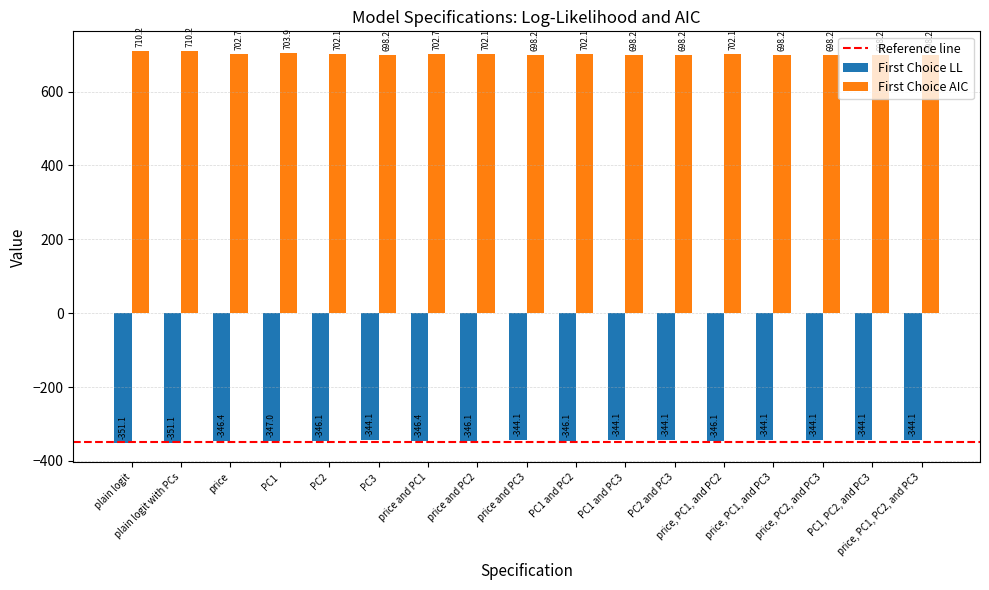

Reading right to left, what are all the values shown in this chart?

First Choice LL: -344.1	-344.1	-344.1	-344.1	-346.1	-344.1	-344.1	-346.1	-344.1	-346.1	-346.4	-344.1	-346.1	-347.0	-346.4	-351.1	-351.1
First Choice AIC: 698.2	698.2	698.2	698.2	702.1	698.2	698.2	702.1	698.2	702.1	702.7	698.2	702.1	703.9	702.7	710.2	710.2